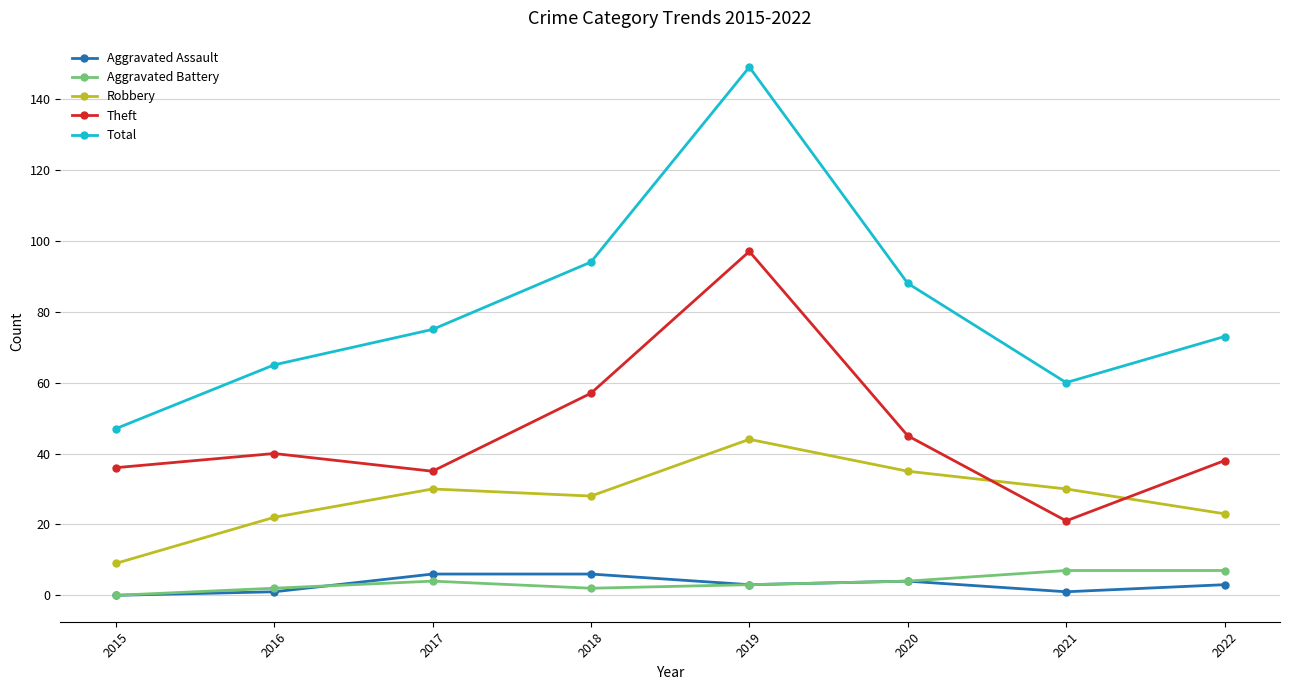

What is the difference between the Total values at 2020 and 2019?

61